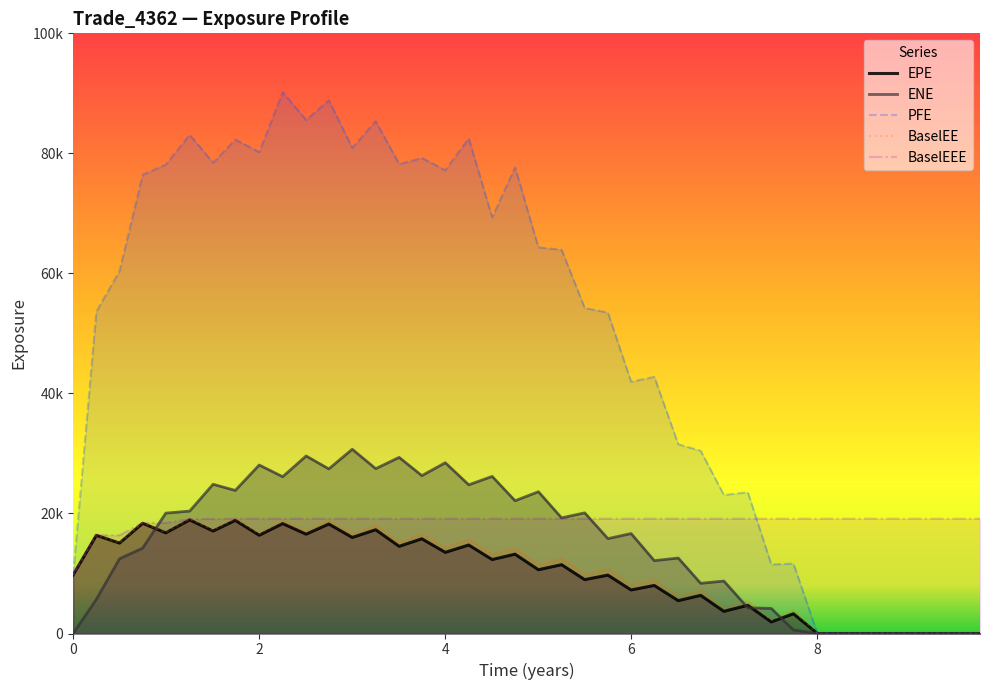

How many values in the ENE series exceed 16654?

20